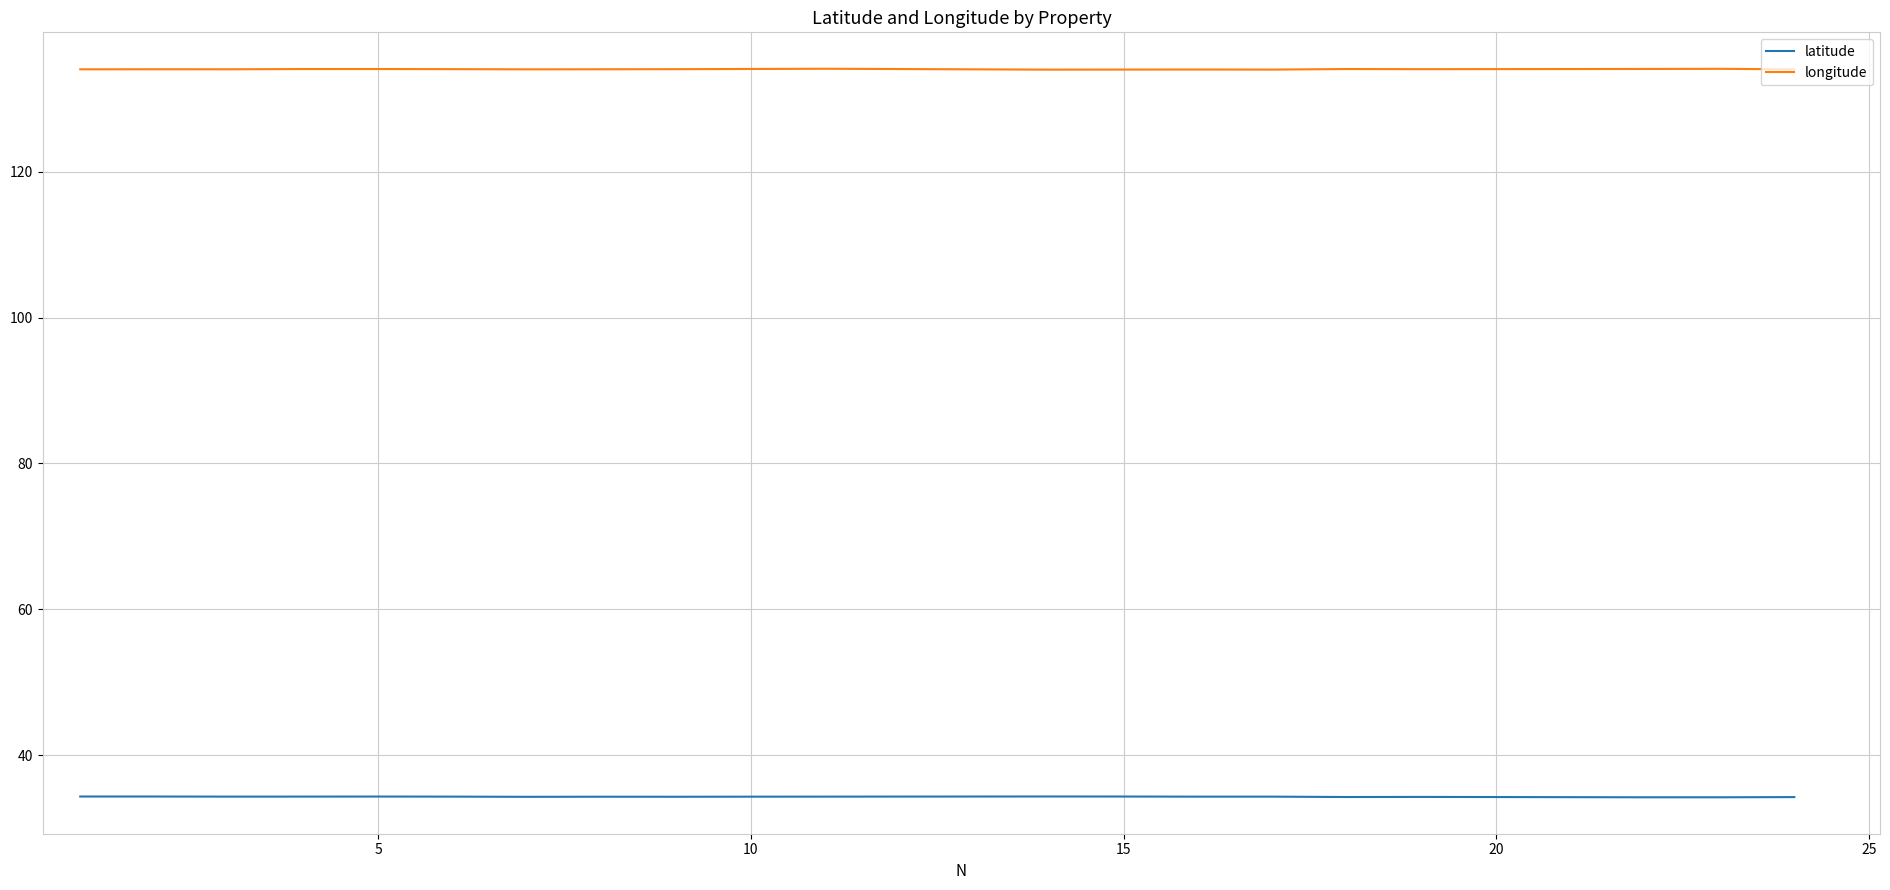

What is the sum of all longitude values?

2680.9